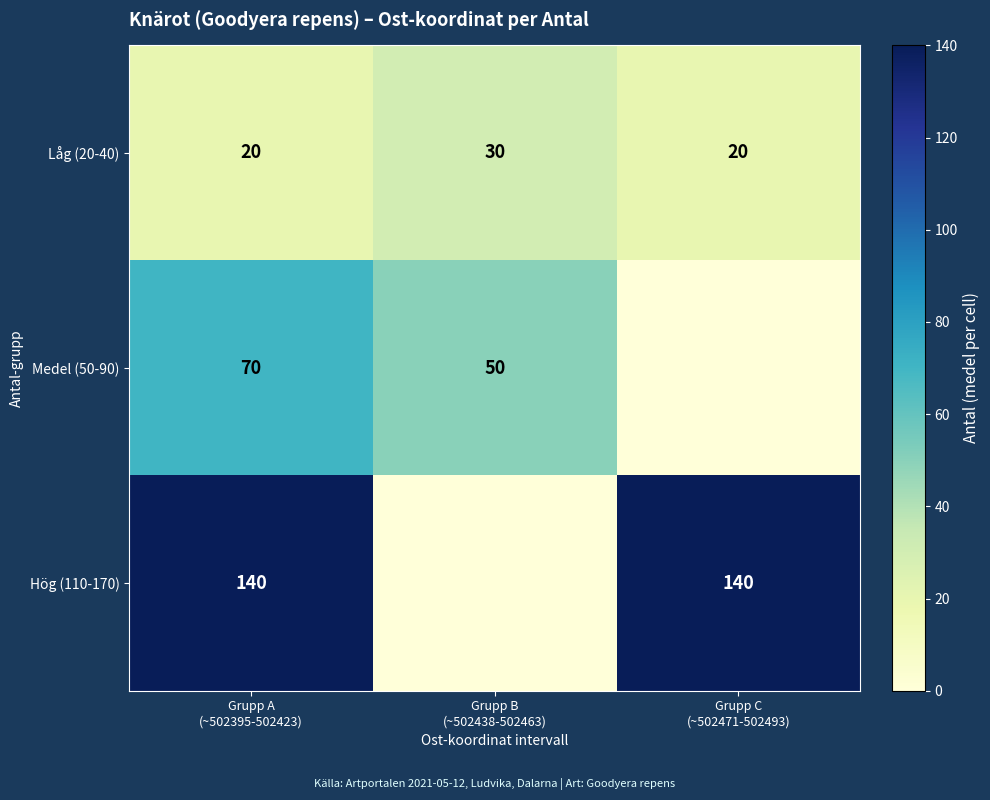

What is the sum of all Låg (20-40) values?

70